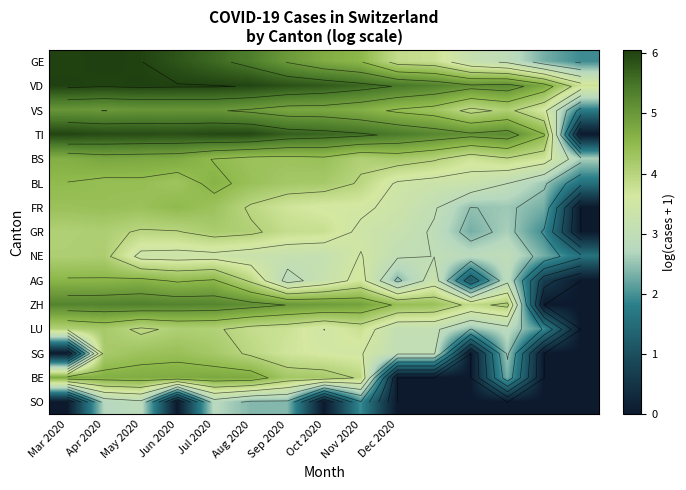

The value of NE at Aug 2020 is 3.3. True or false?

True